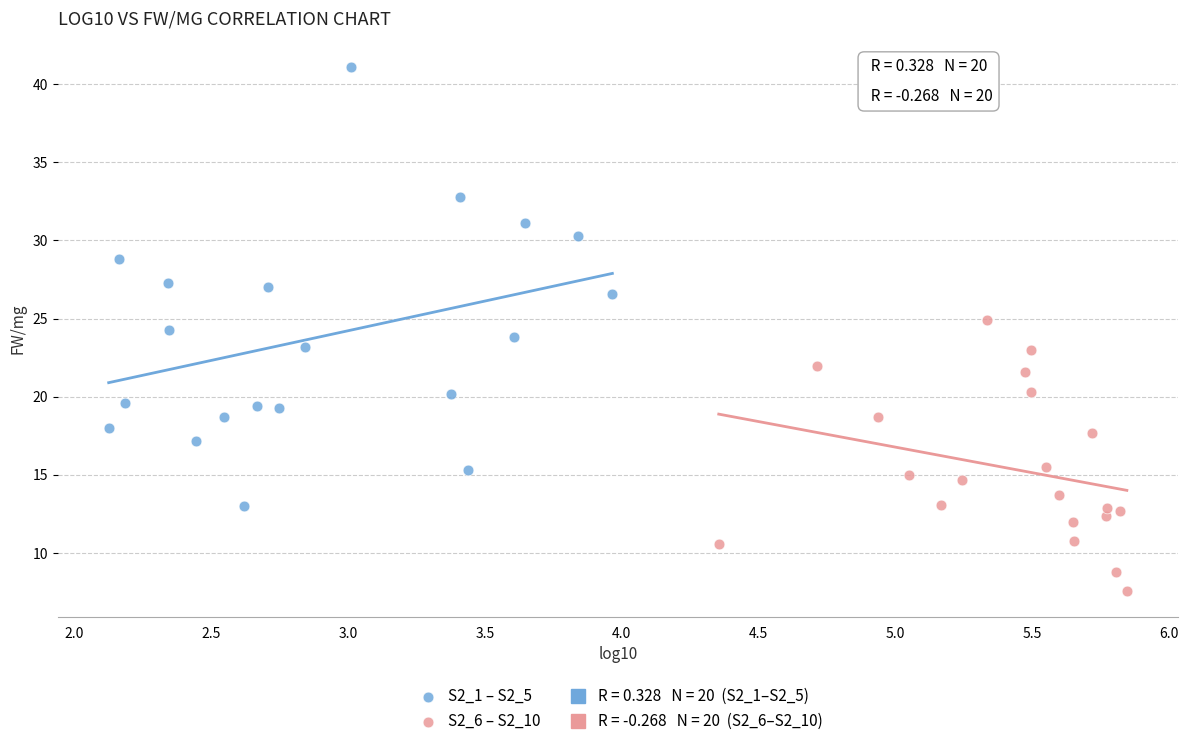

Which series contains the highest Y value?

S2_1 – S2_5